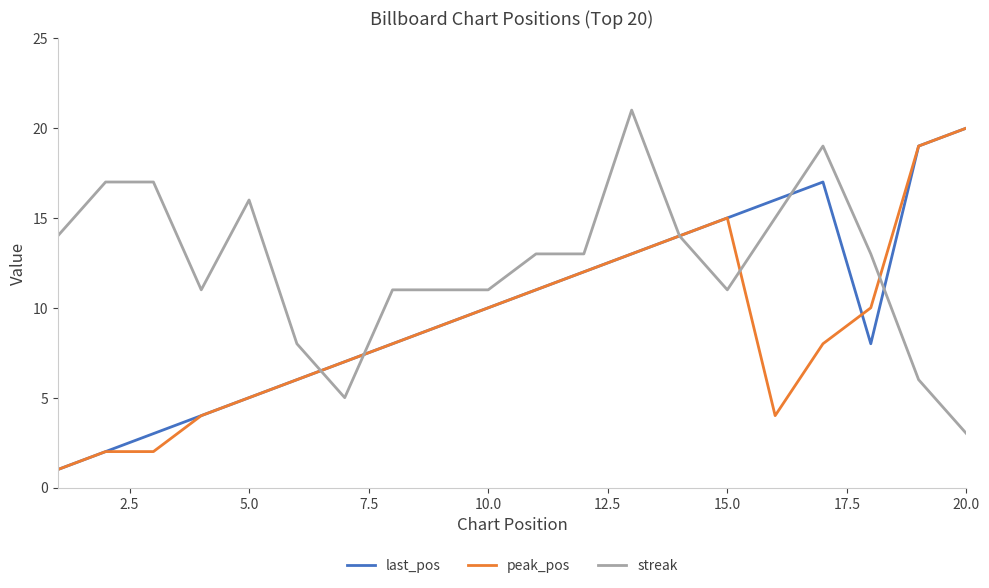

Which series has the largest total across all categories?

streak